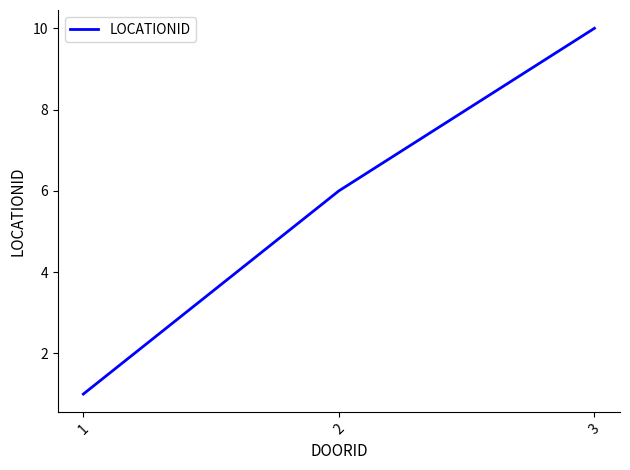

What is the smallest value displayed?

1